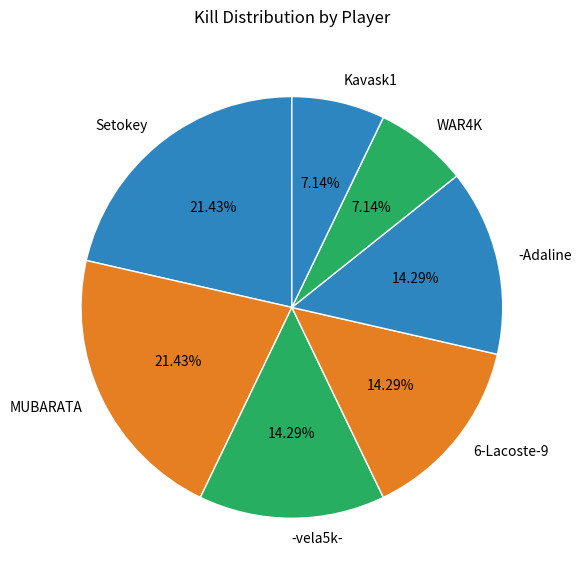

Between MUBARATA and 6-Lacoste-9, which is larger?

MUBARATA